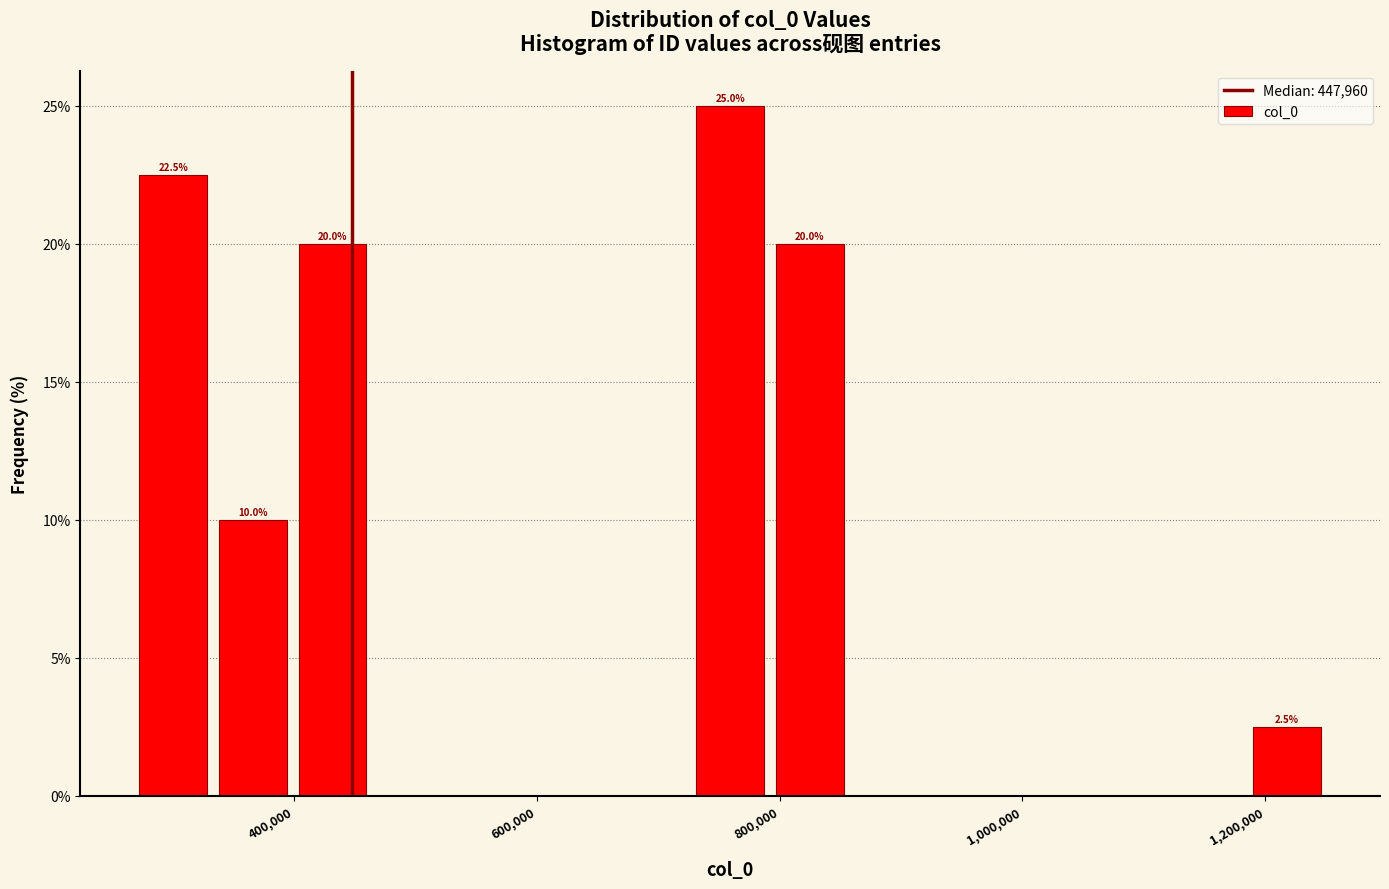

Read against the x-axis, roughly where is the centre of the tallest bar?

760000